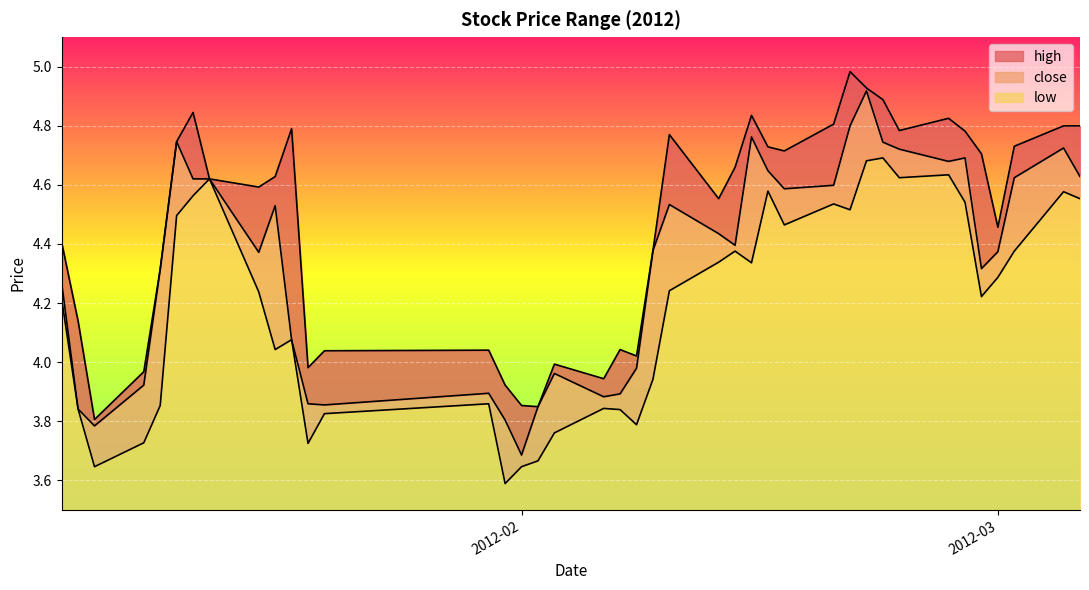

Reading left to right, transcribe all the data shown in this chart.

high: 4.4	4.1	3.8	4.0	4.3	4.7	4.8	4.6	4.6	4.6	4.8	4.0	4.0	4.0	3.9	3.9	3.8	4.0	3.9	4.0	4.0	4.4	4.8	4.6	4.7	4.8	4.7	4.7	4.8	5.0	4.9	4.9	4.8	4.8	4.8	4.7	4.5	4.7	4.8	4.8
close: 4.3	3.8	3.8	3.9	4.3	4.7	4.6	4.6	4.4	4.5	4.1	3.9	3.9	3.9	3.8	3.7	3.8	4.0	3.9	3.9	4.0	4.4	4.5	4.4	4.4	4.8	4.6	4.6	4.6	4.8	4.9	4.7	4.7	4.7	4.7	4.3	4.4	4.6	4.7	4.6
low: 4.2	3.8	3.6	3.7	3.9	4.5	4.6	4.6	4.2	4.0	4.1	3.7	3.8	3.9	3.6	3.6	3.7	3.8	3.8	3.8	3.8	3.9	4.2	4.3	4.4	4.3	4.6	4.5	4.5	4.5	4.7	4.7	4.6	4.6	4.5	4.2	4.3	4.4	4.6	4.6